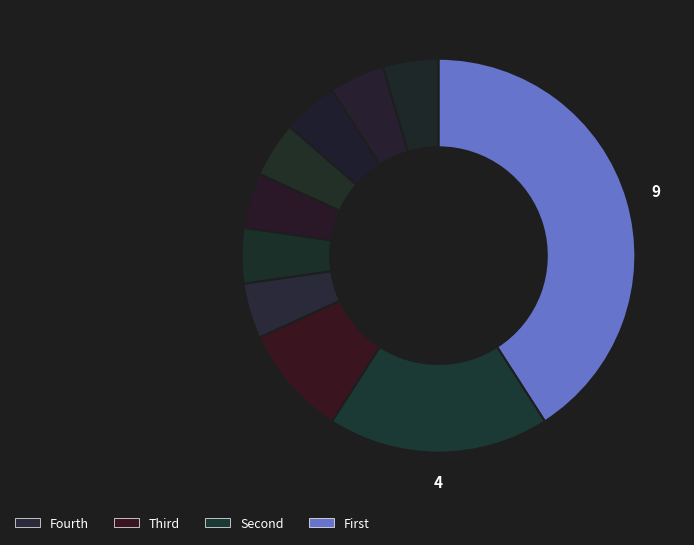

How many segments does this pie chart have?

10